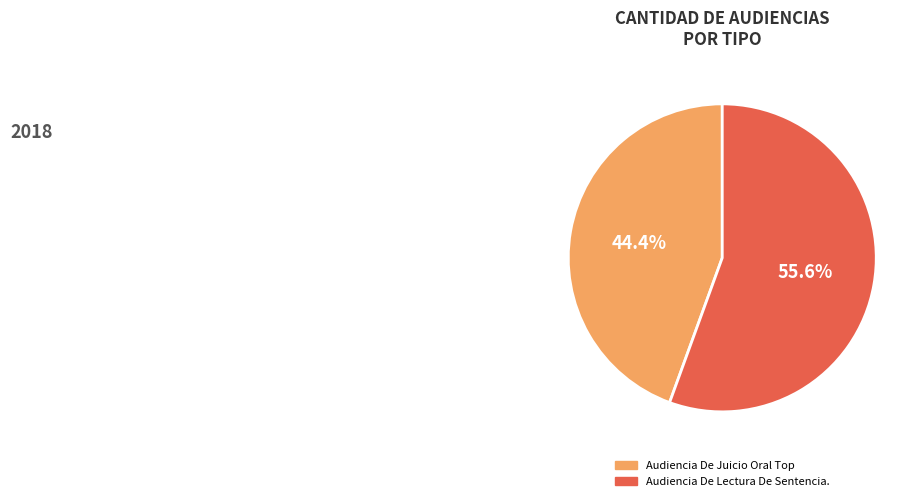

Rank the categories by value from highest to lowest.

Audiencia De Lectura De Sentencia., Audiencia De Juicio Oral Top